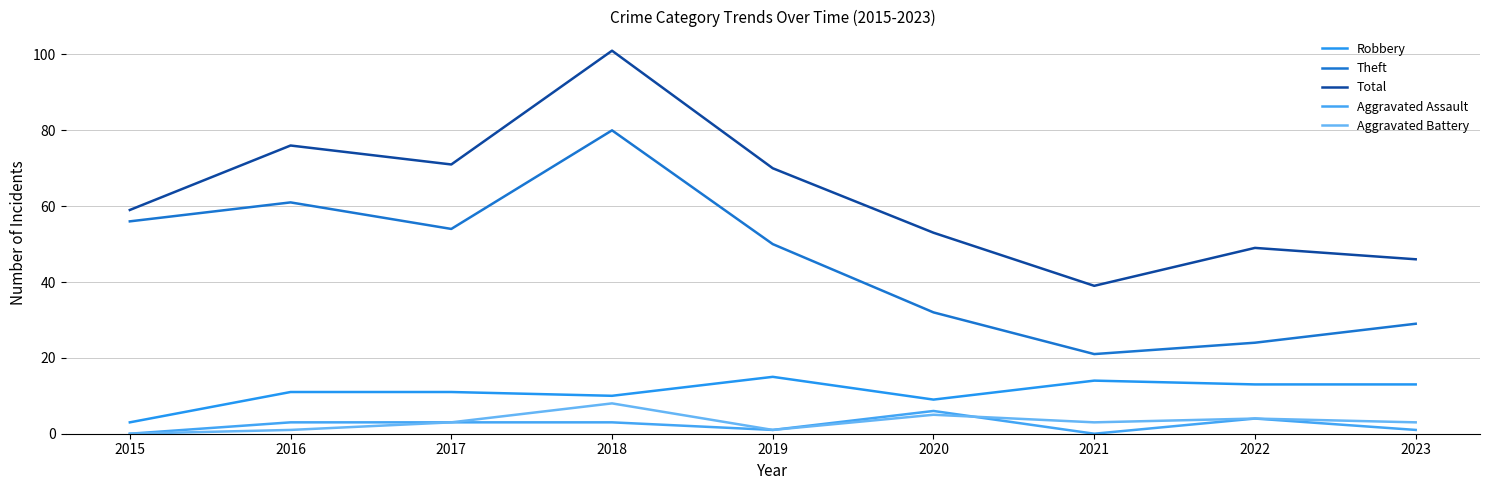

The Total series shows 23 at 2018. True or false?

False